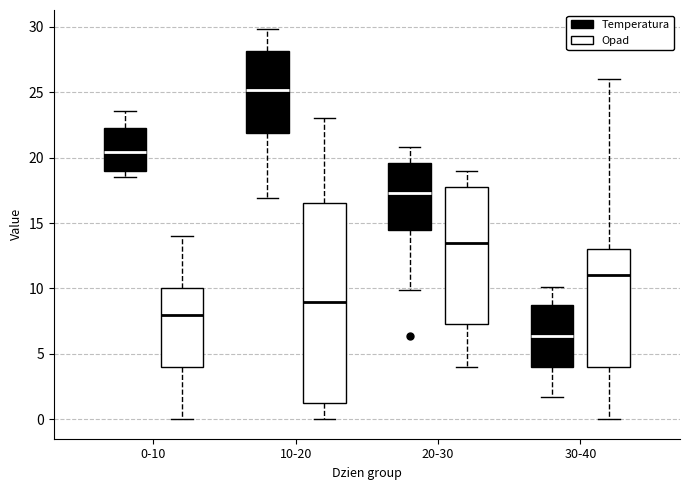

Which box's median line is the highest?

10-20 (Temperatura)